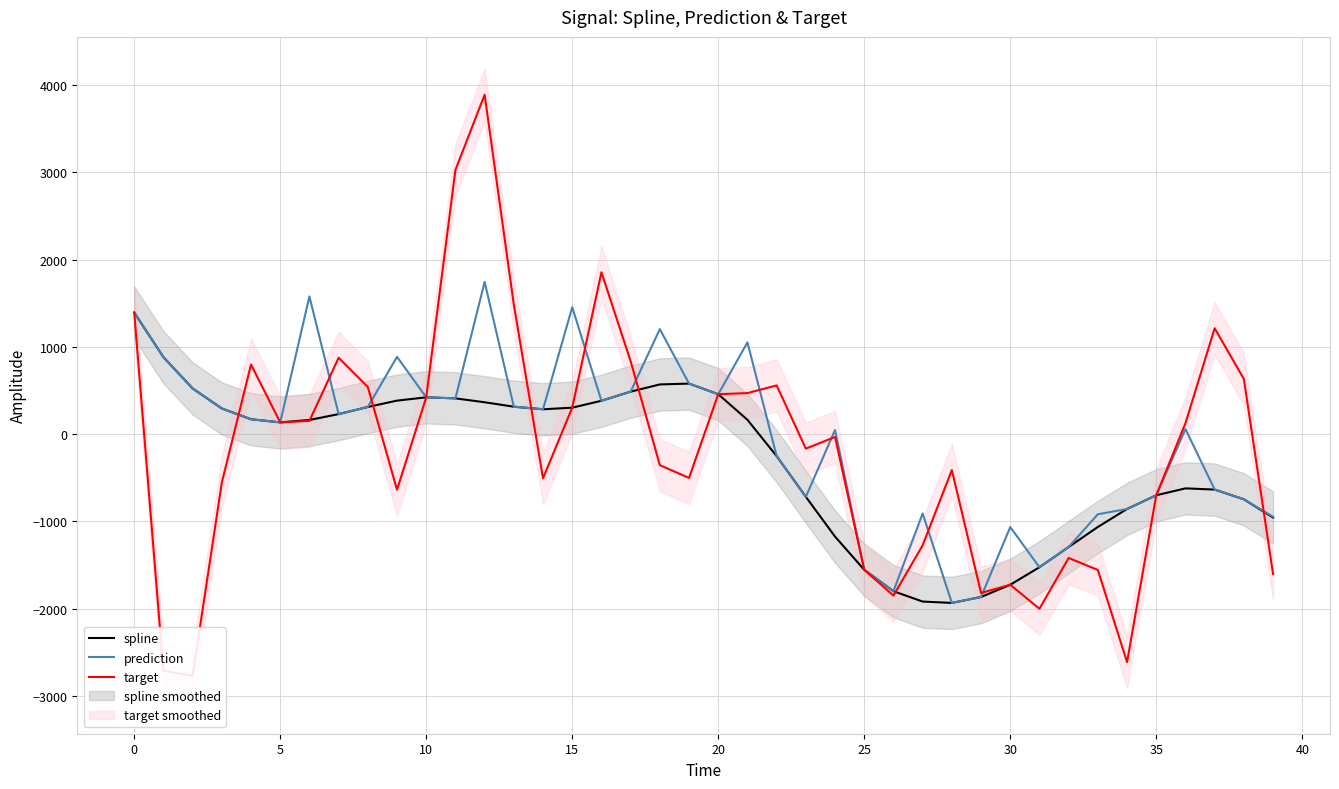

Which series ends up on top after the final intersection of spline and target?

spline